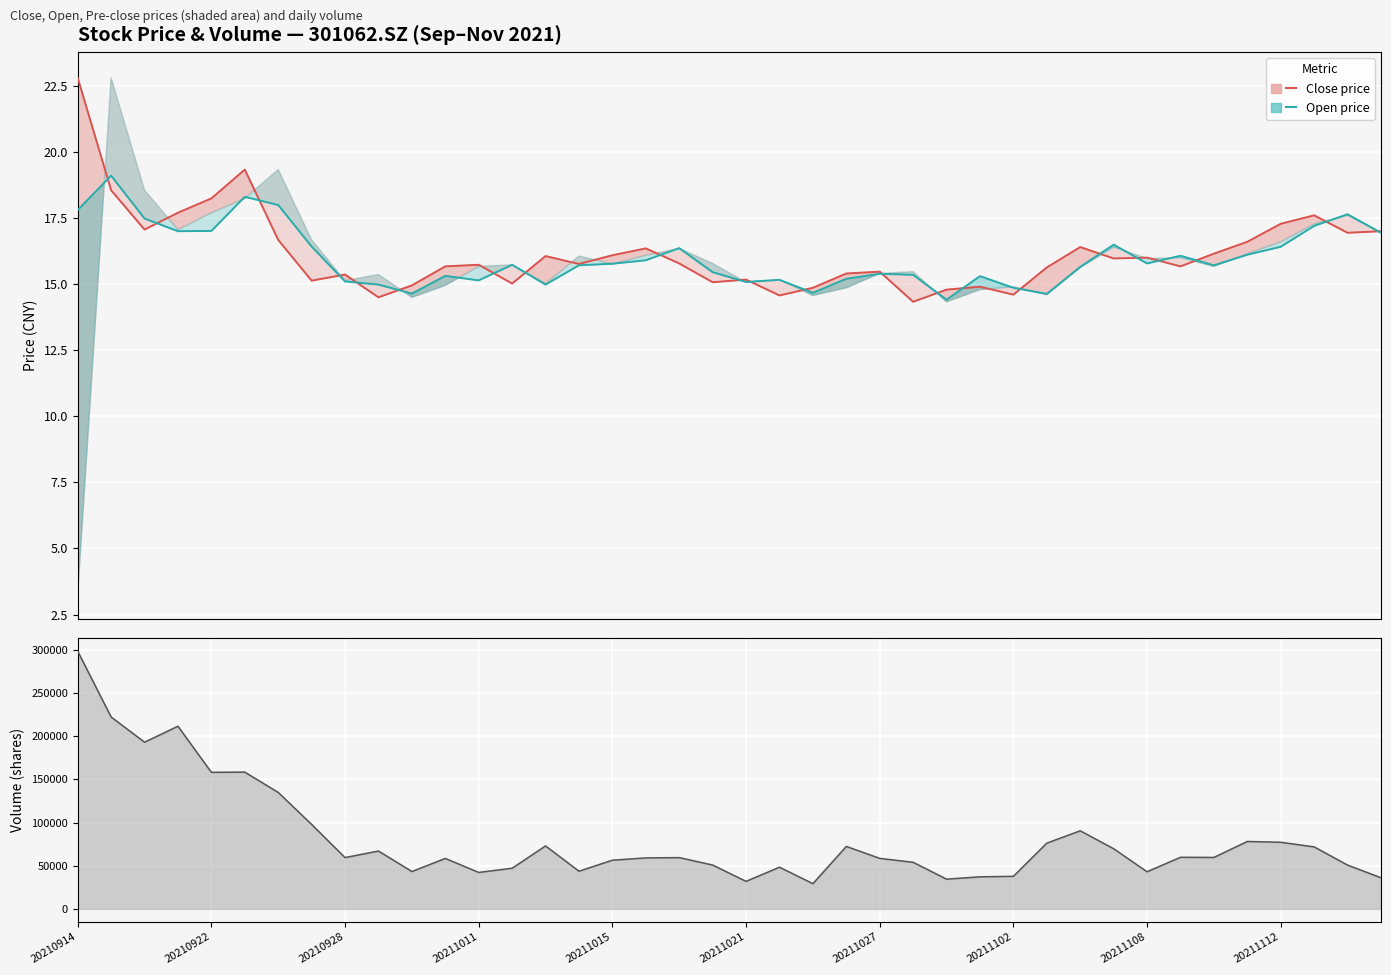

True or false: close and vol line cross at least once.

False